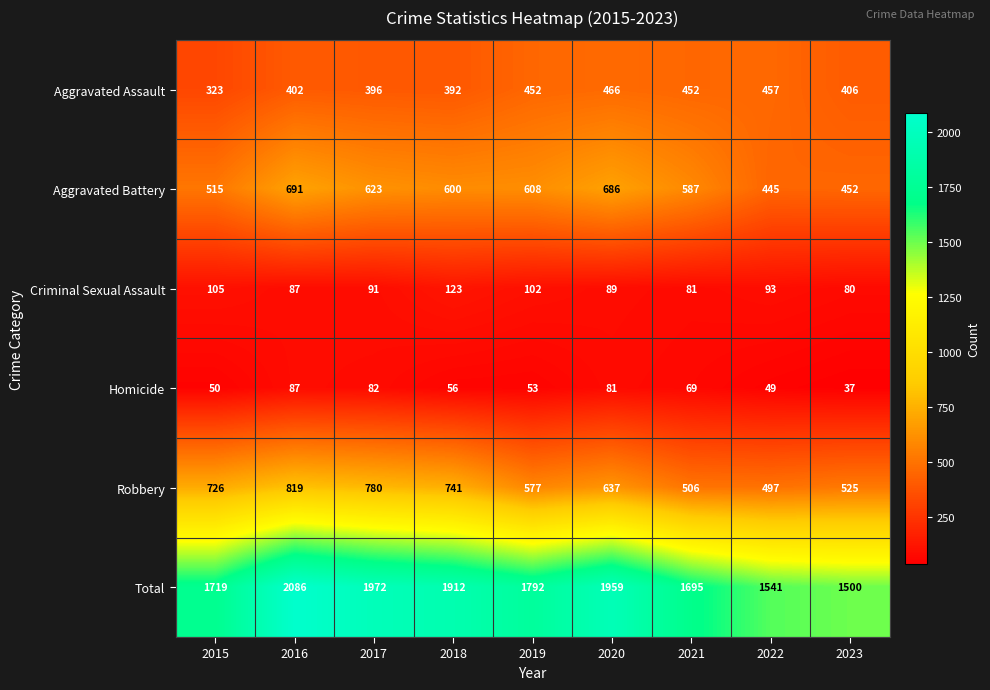

Rank the series by their maximum value, from highest to lowest.

Total, Robbery, Aggravated Battery, Aggravated Assault, Criminal Sexual Assault, Homicide